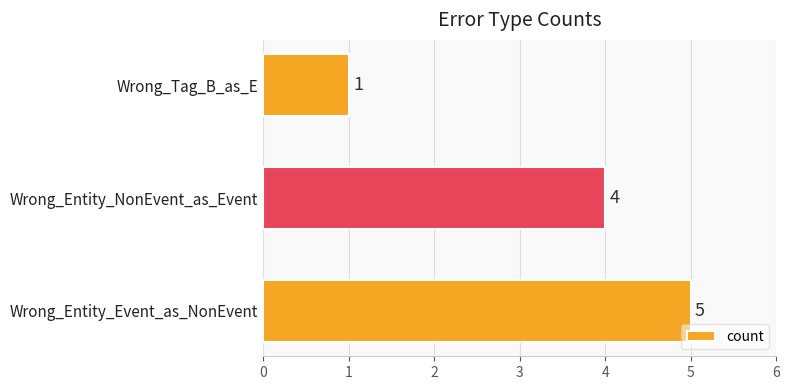

Reading bottom to top, what are all the values shown in this chart?

Wrong_Entity_Event_as_NonEvent=5	Wrong_Entity_NonEvent_as_Event=4	Wrong_Tag_B_as_E=1